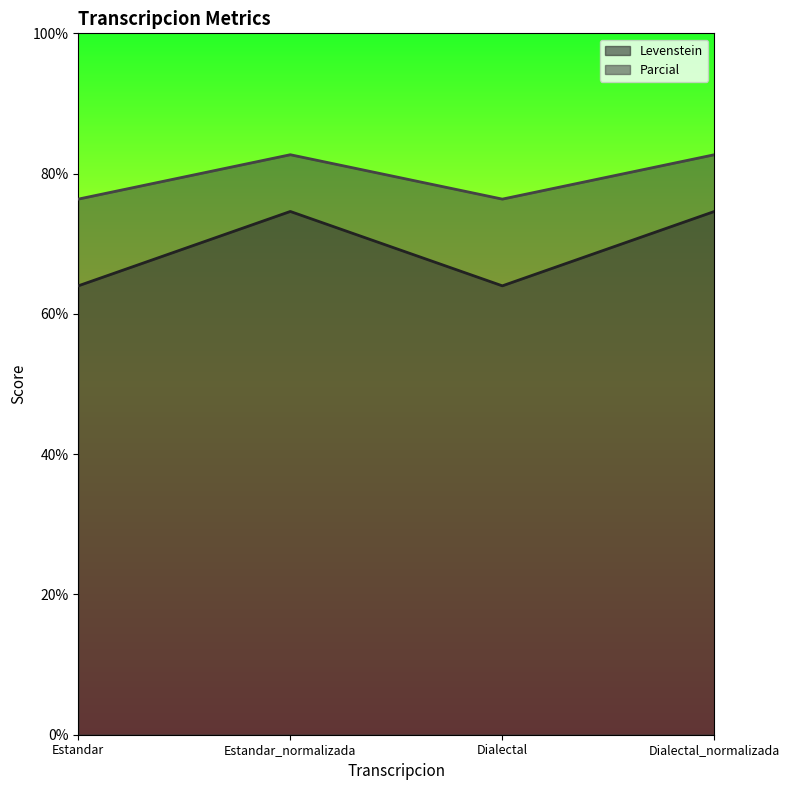

True or false: Levenstein and Parcial cross at least once.

False